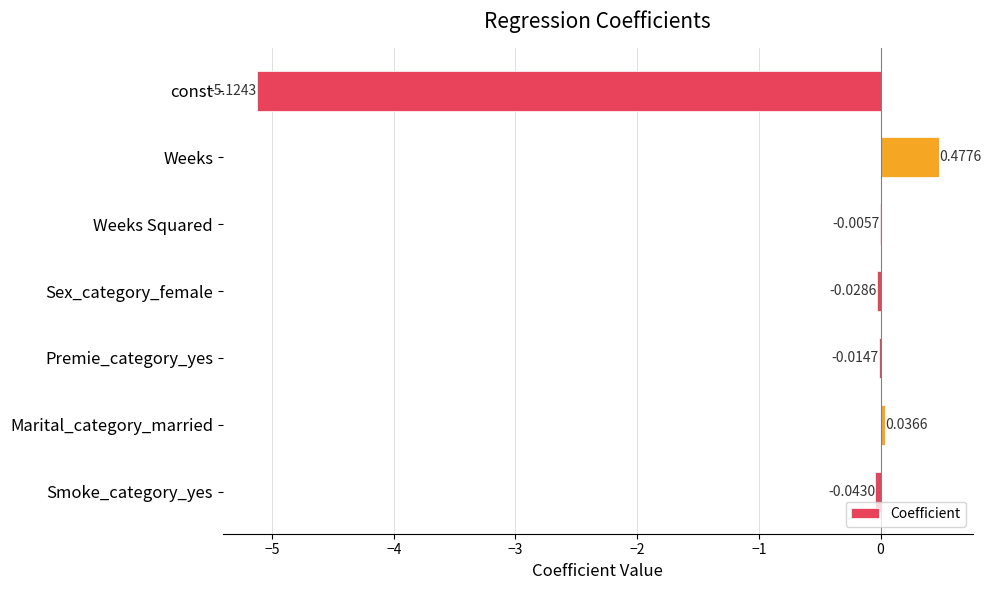

What is the sum of all values?

-4.7